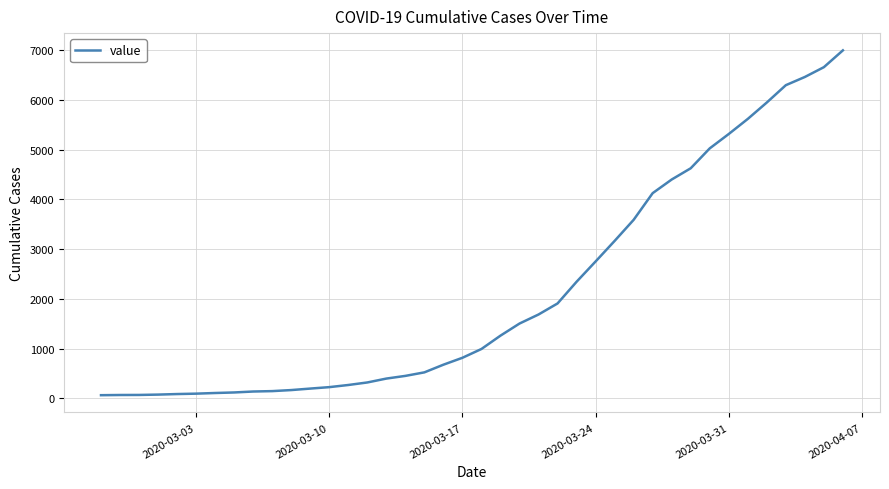

What is the difference between the maximum and minimum values?

6931